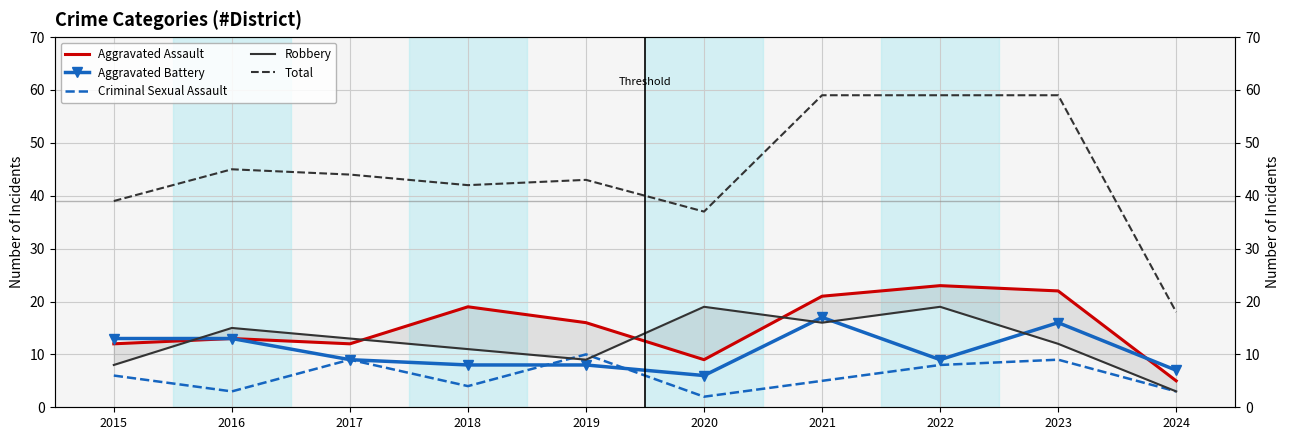

What is the minimum value shown in the chart?

2